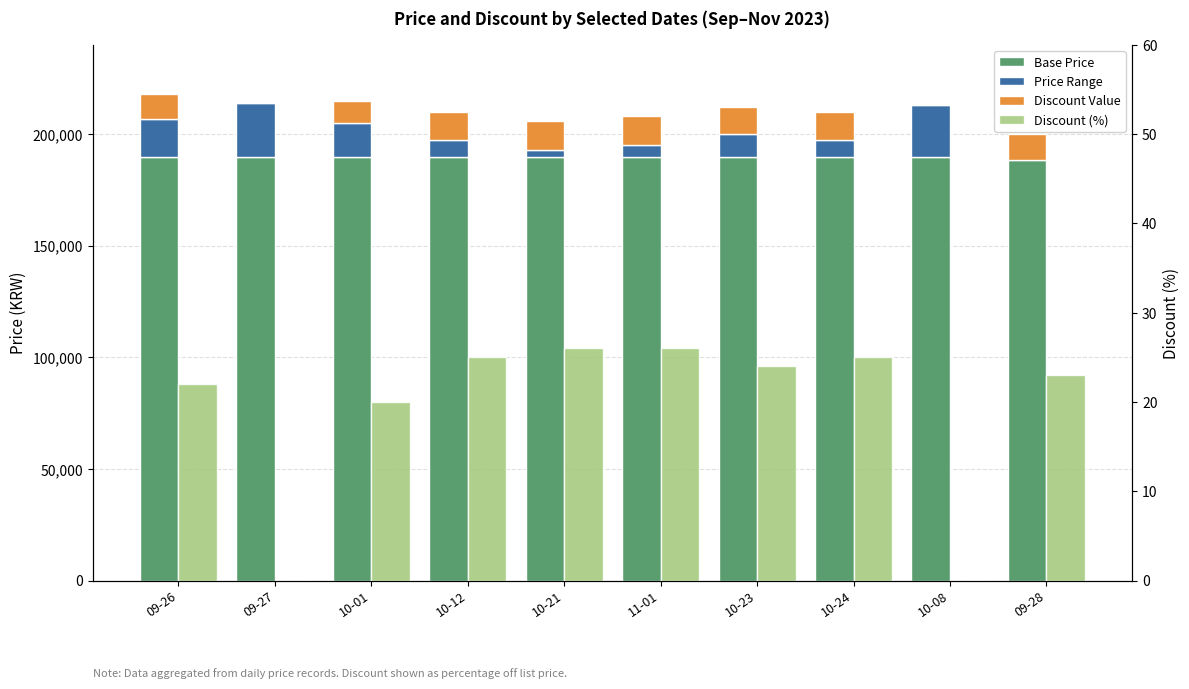

Which has a higher value, 10-12 or 10-24?

10-12